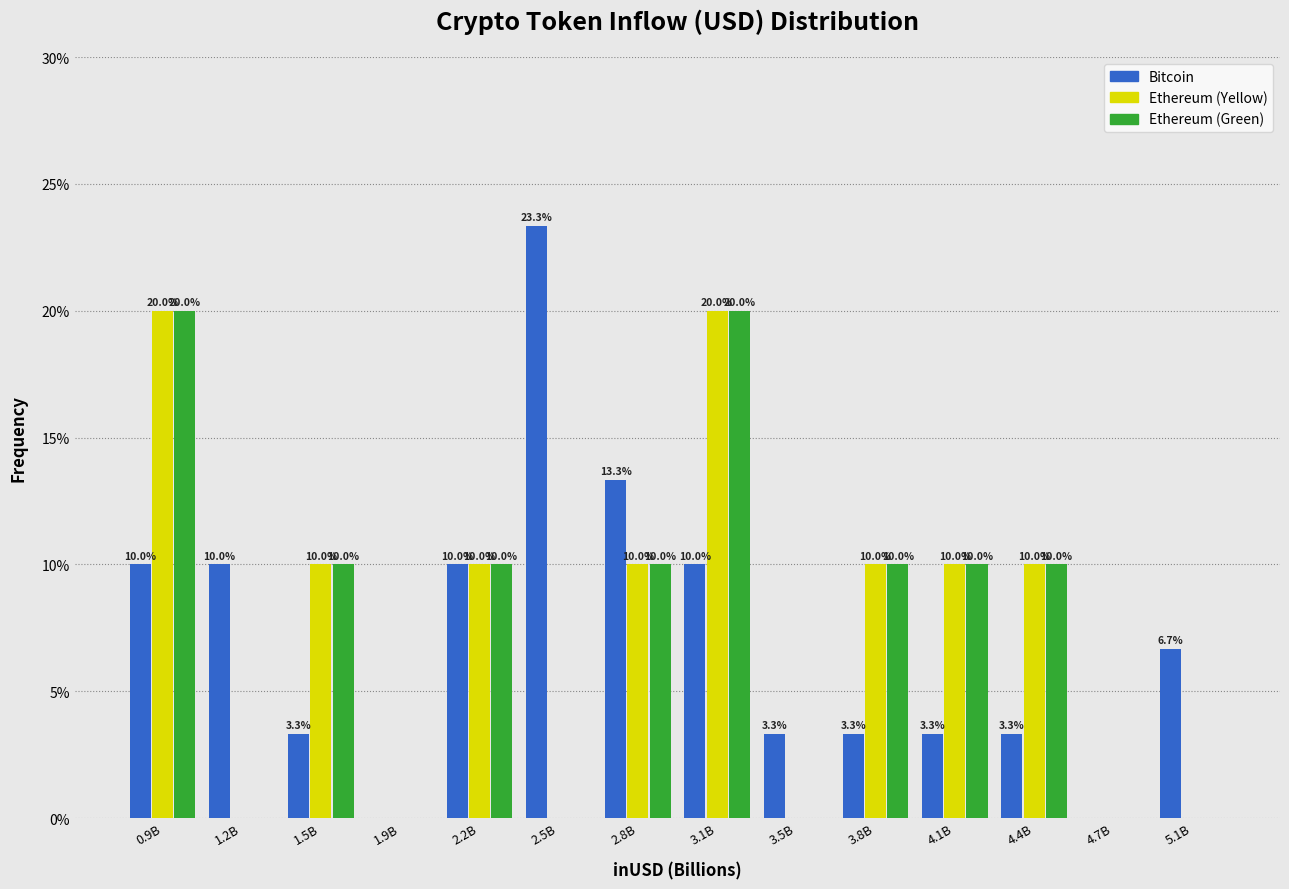

At which category does the chart reach its peak across all series?

2.5B